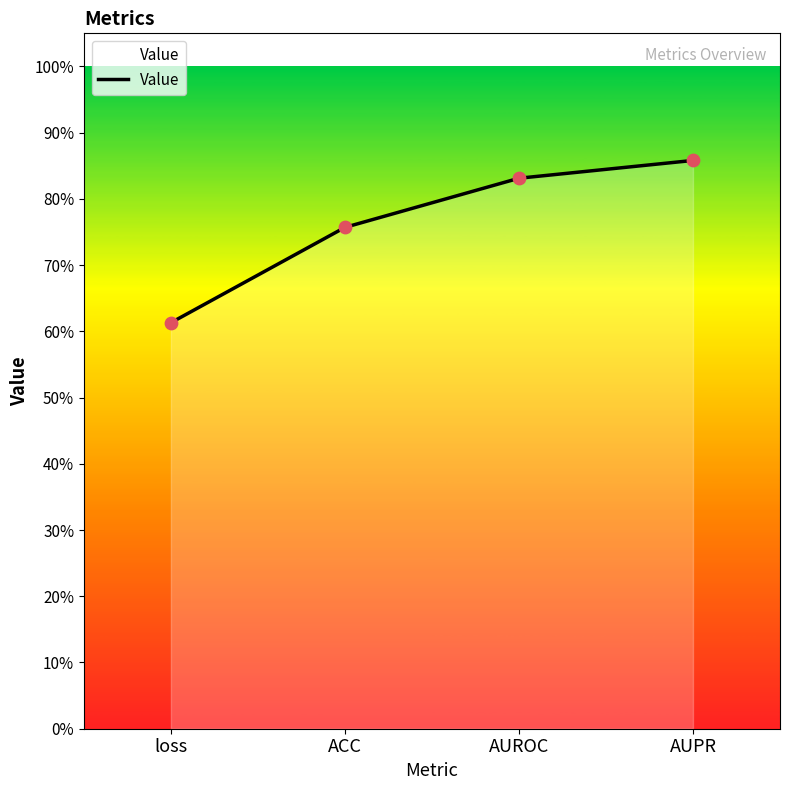

Between AUROC and loss, which is larger?

AUROC